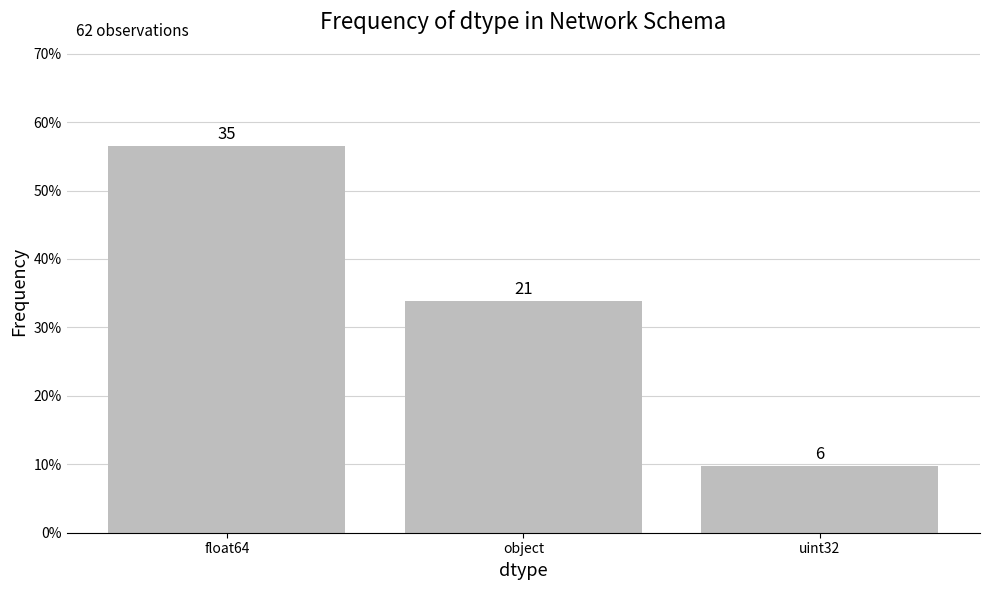

Does the chart contain any negative values?

No